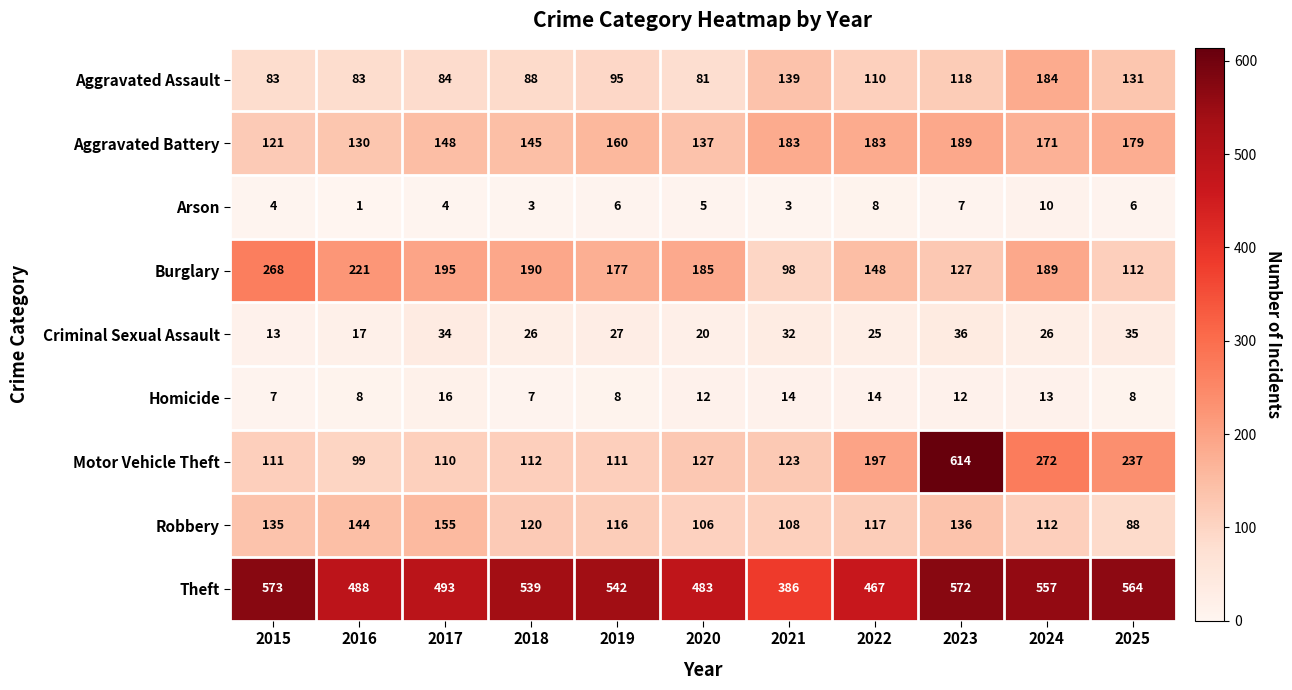

List the labels in order of Robbery value, largest first.

2017, 2016, 2023, 2015, 2018, 2022, 2019, 2024, 2021, 2020, 2025